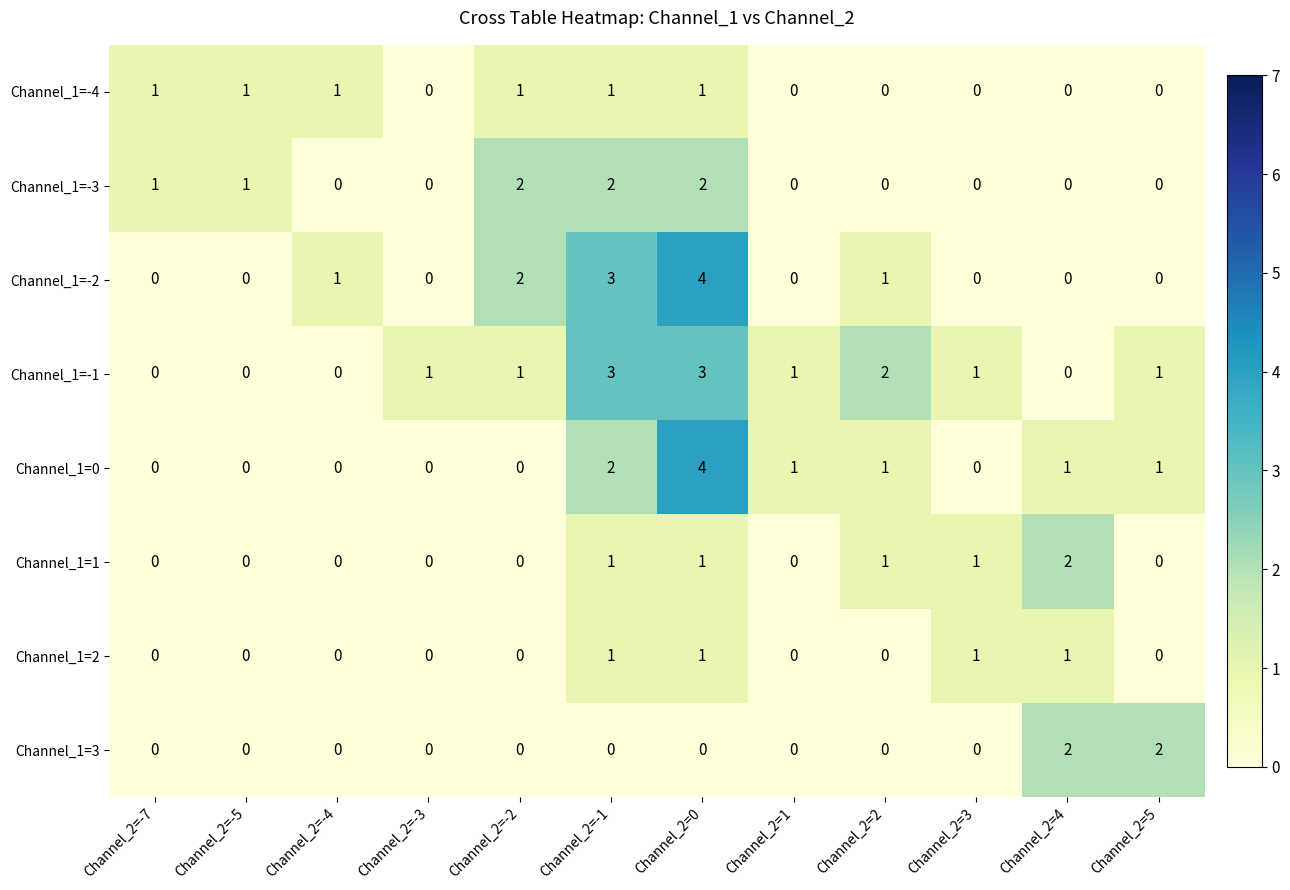

How many Channel_1=-4 values are between 0 and 1?

12